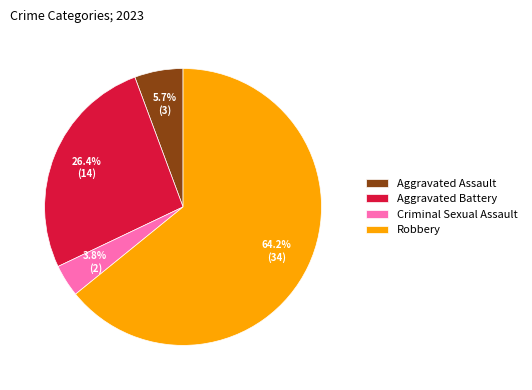

Is the sum of Aggravated Assault and Robbery greater than half?

Yes